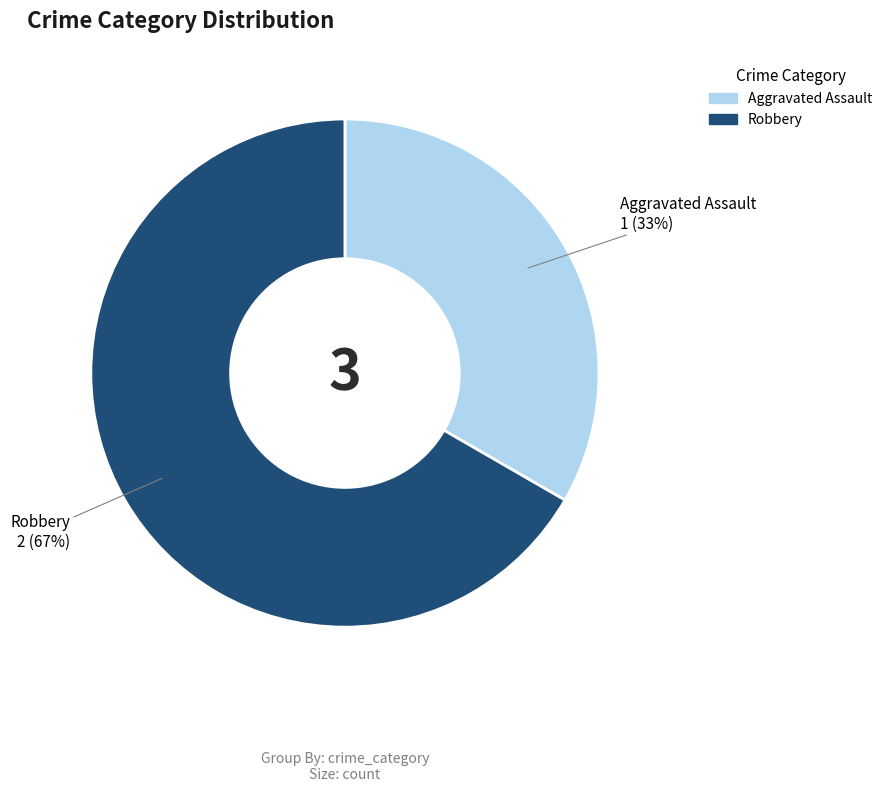

Combined, do Robbery and Aggravated Assault account for over 50%?

Yes